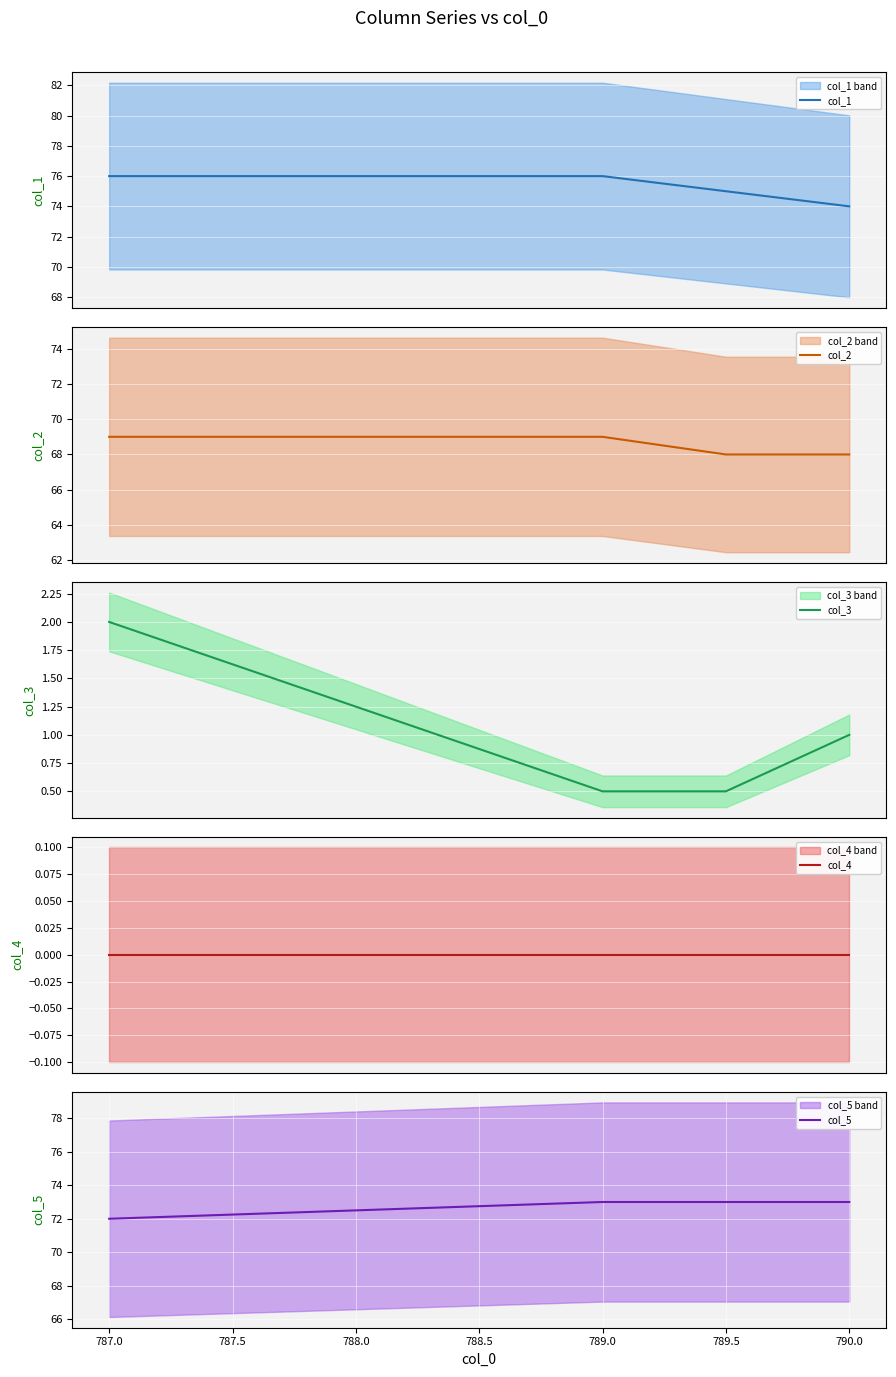

How many col_1 values are between 75 and 76?

3